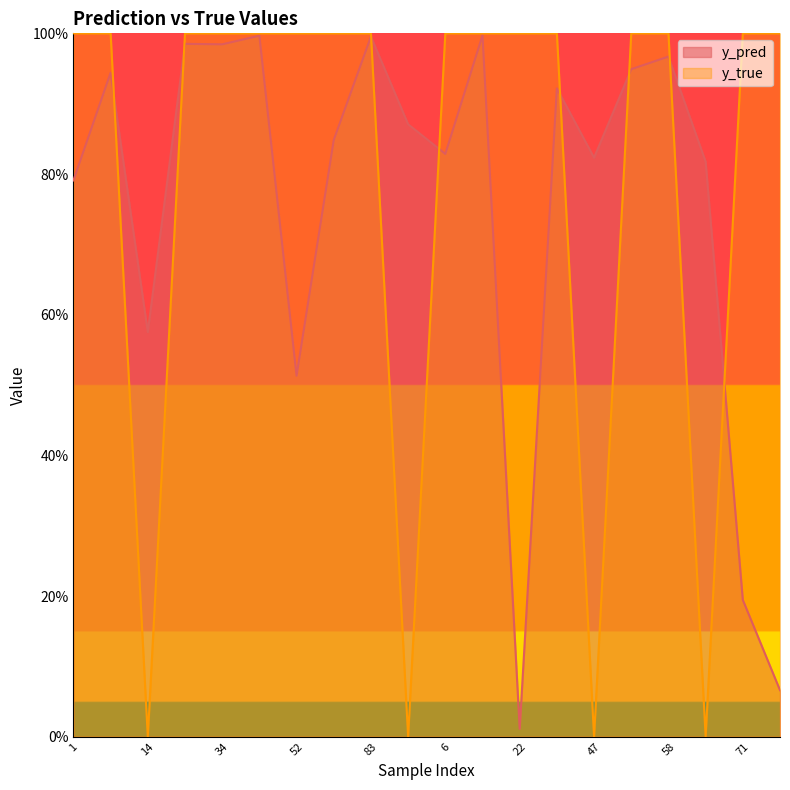

Between 41 and 91, which is larger?

41